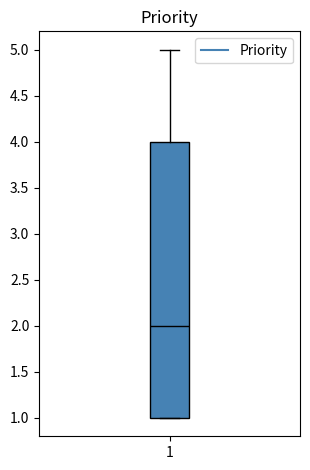

Read this box plot against the y-axis: the position of the median line, the range covered by the box, and the ends of both whiskers. The values are not printed on the chart, so give them approximately, as read against the axis.

median 2, box 1 to 4, whiskers 1 to 5